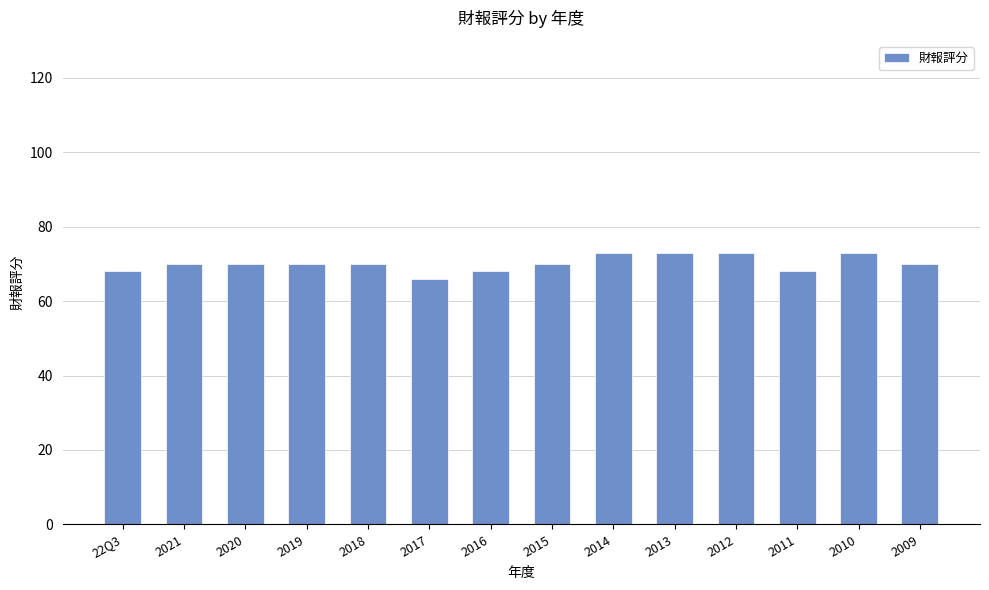

Are the bars grouped side by side (vs. stacked)?

No